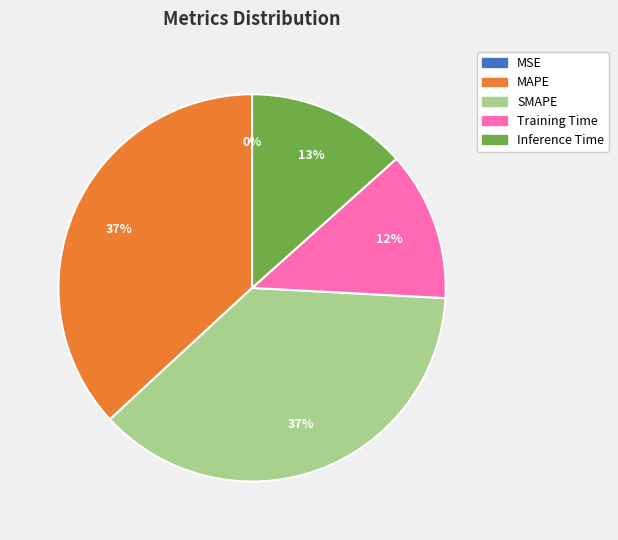

Is it true that SMAPE is 37% of the pie?

True